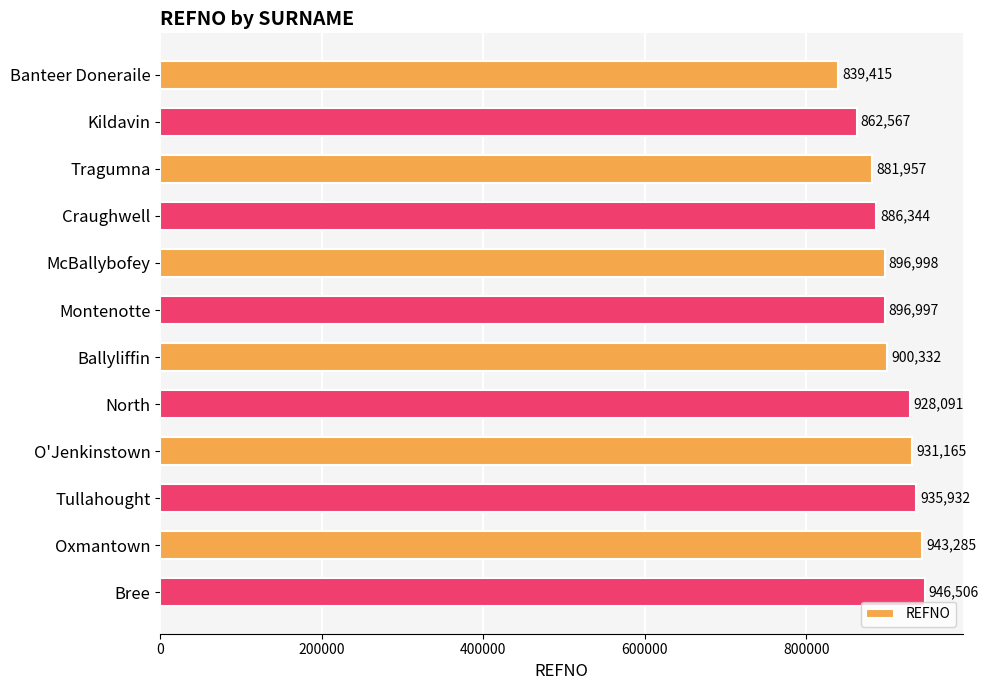

What is the ratio of the value at Kildavin to the value at Bree?

0.9